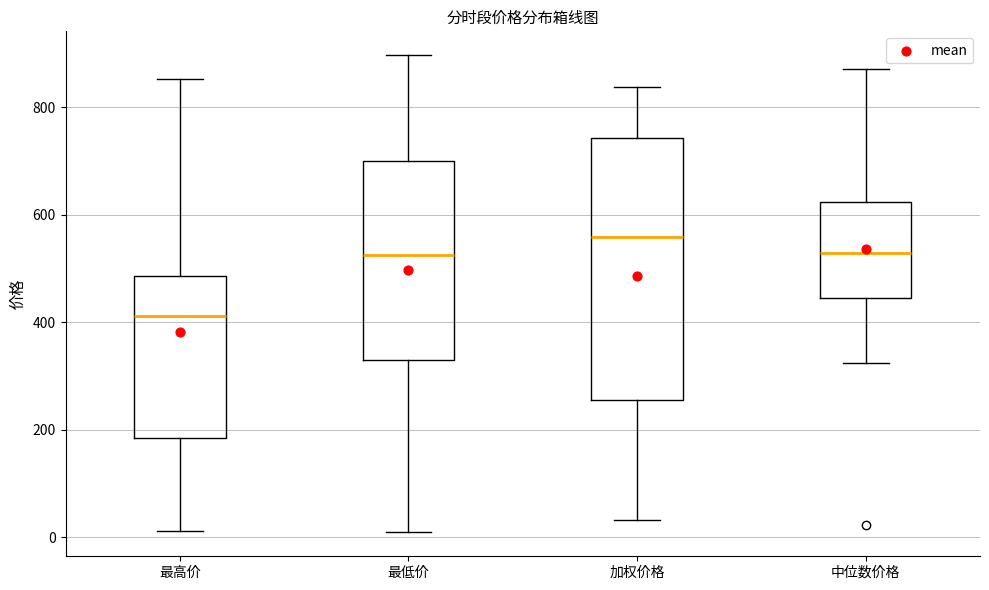

Which box has the lowest median line?

最高价